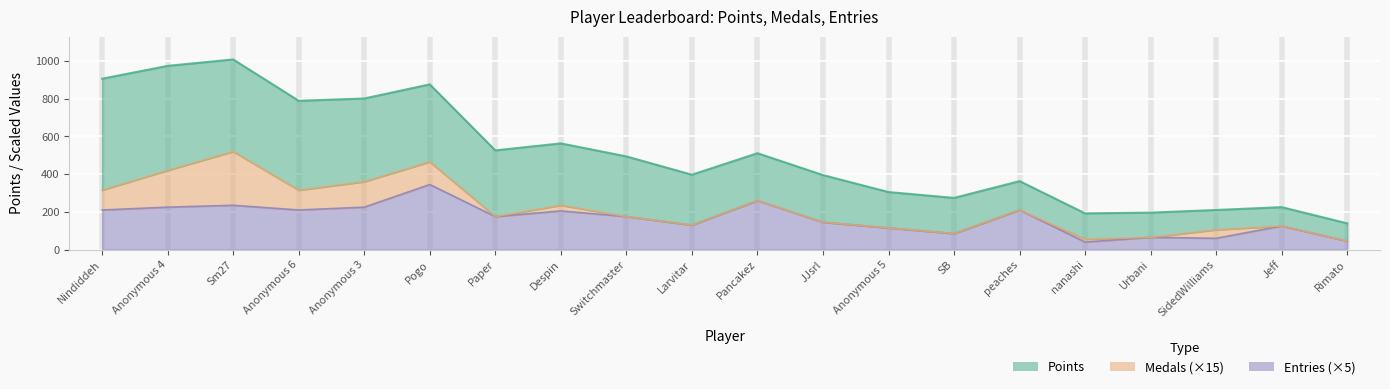

True or false: Medals and Entries intersect in this chart.

False